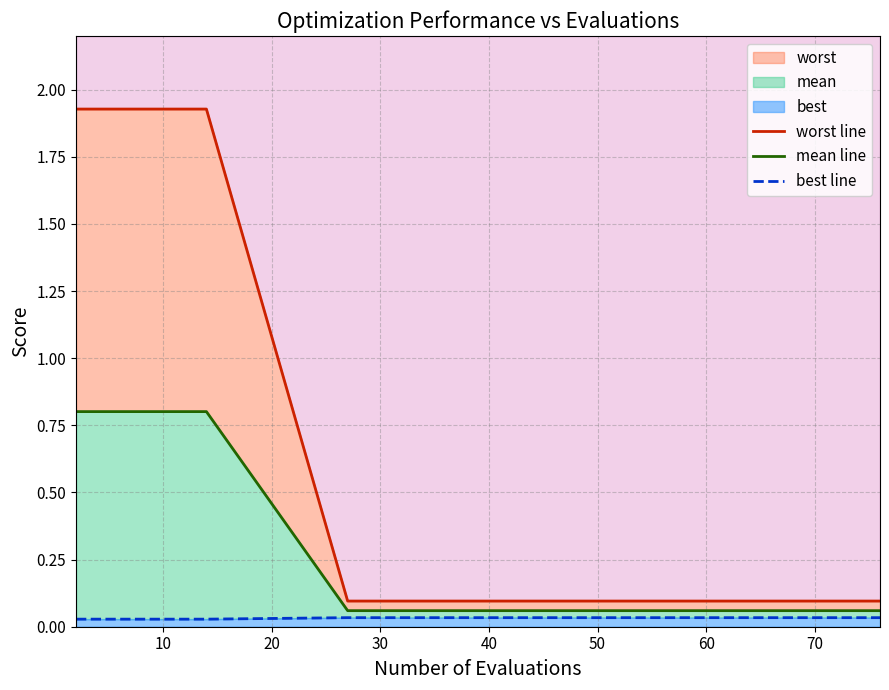

At which label is mean line closest to 0?

70